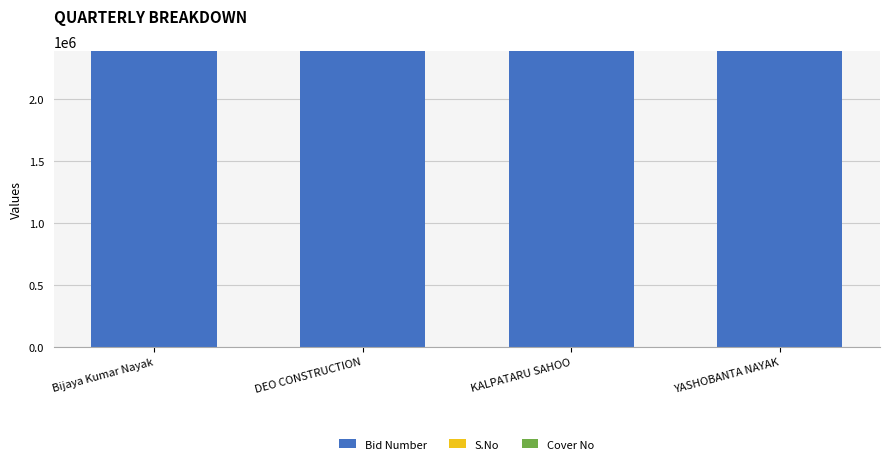

What is the sum of all Bid Number values?

9541556